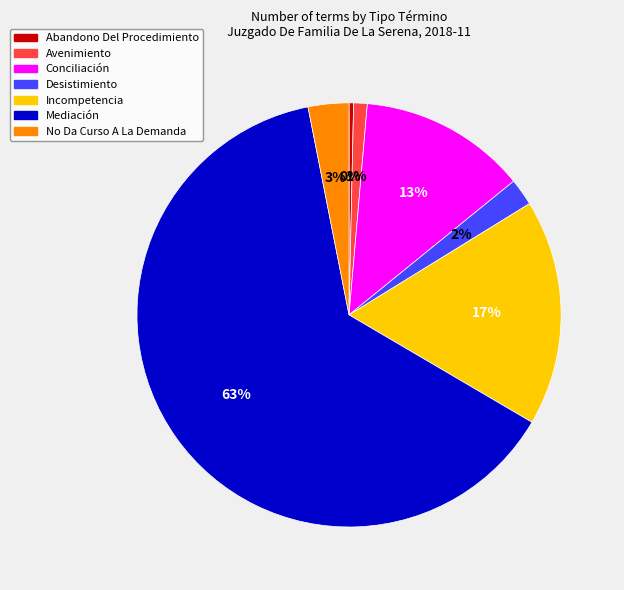

To the nearest percent, what is the average slice percentage?

14%